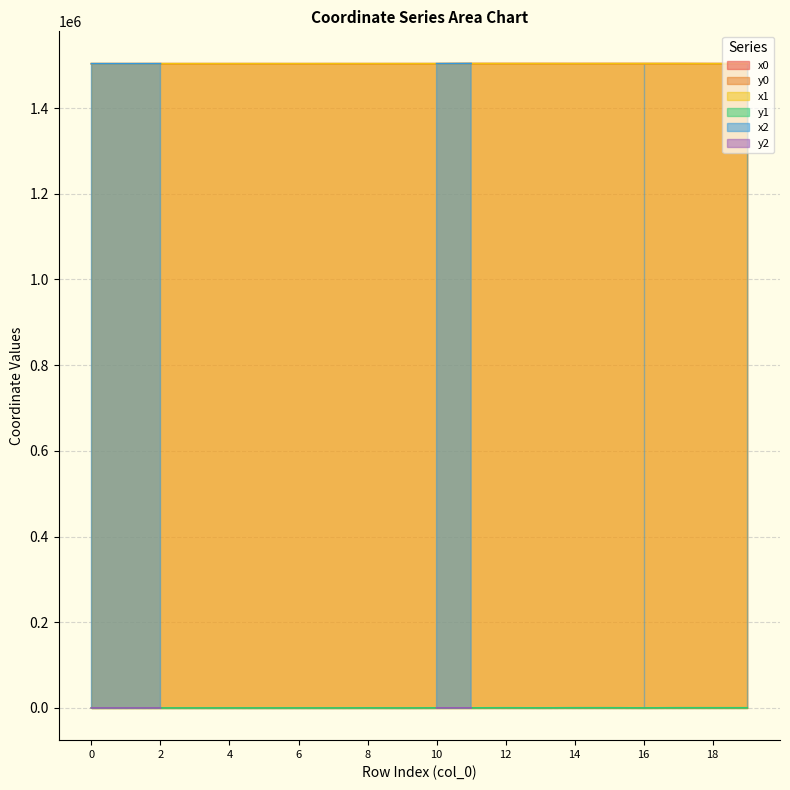

How many data points in x0 are less than 1503540?

10